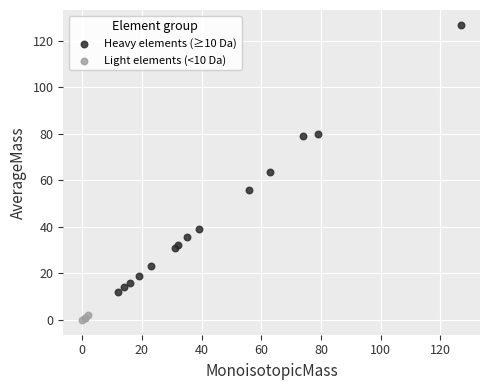

Which series has the widest spread of Y values?

Heavy elements (≥10 Da)